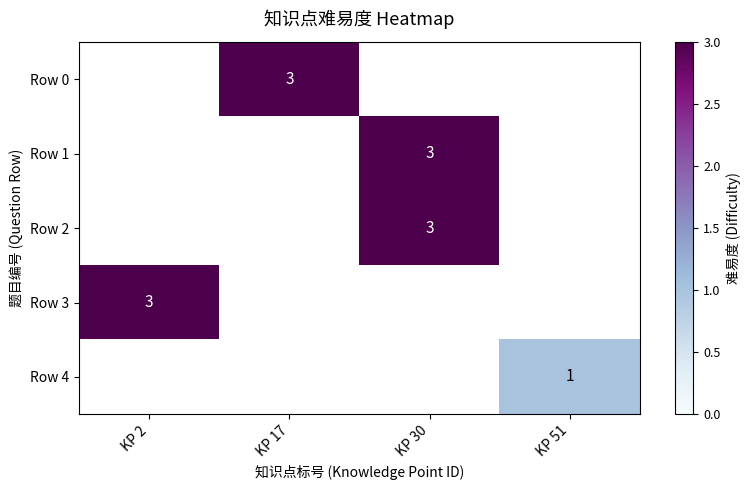

The Row 0 series shows 3 at KP 17. True or false?

True